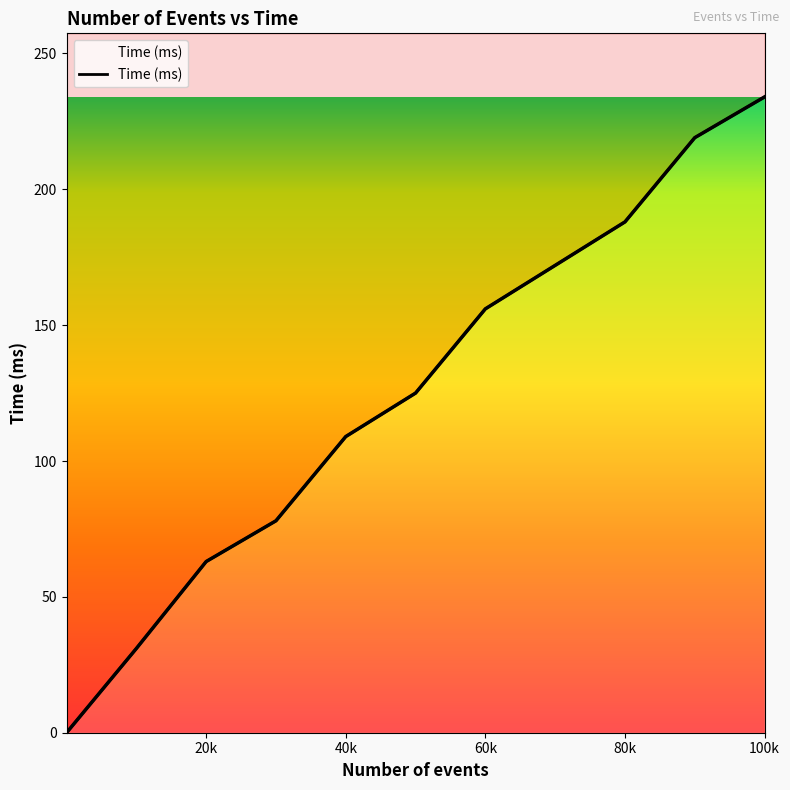

How many values are below 125?

5